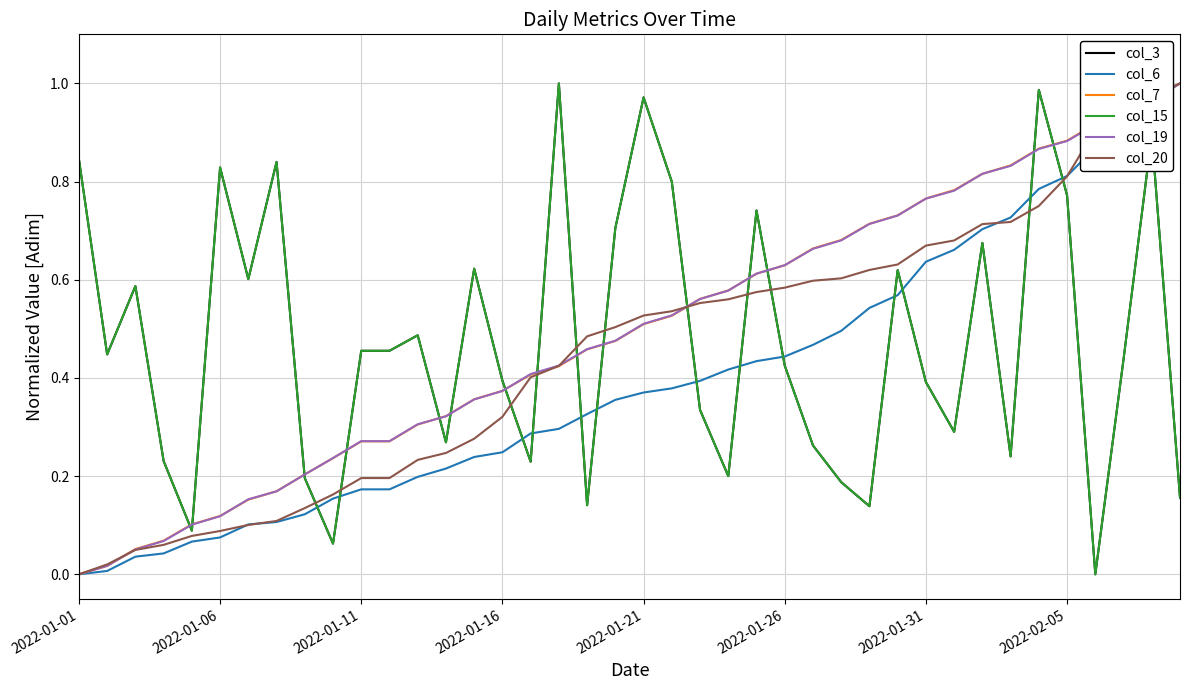

Which series has the largest total across all categories?

col_7